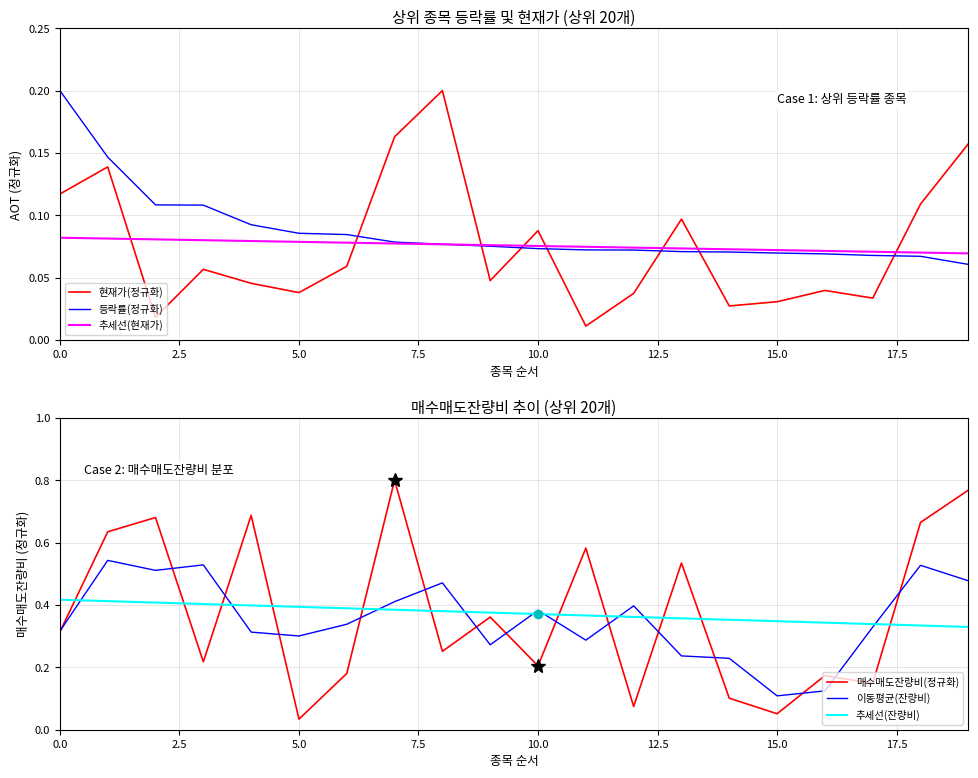

Does the chart have visible grid lines?

Yes